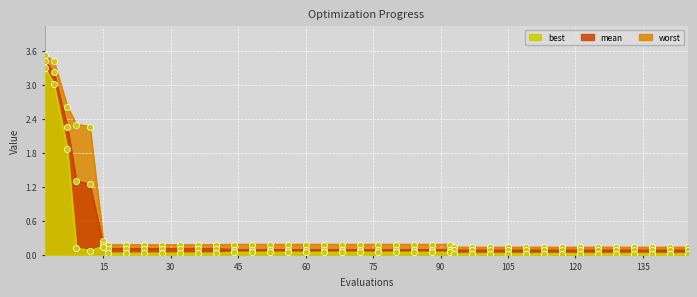

Which series has the largest Y range (max minus min)?

worst